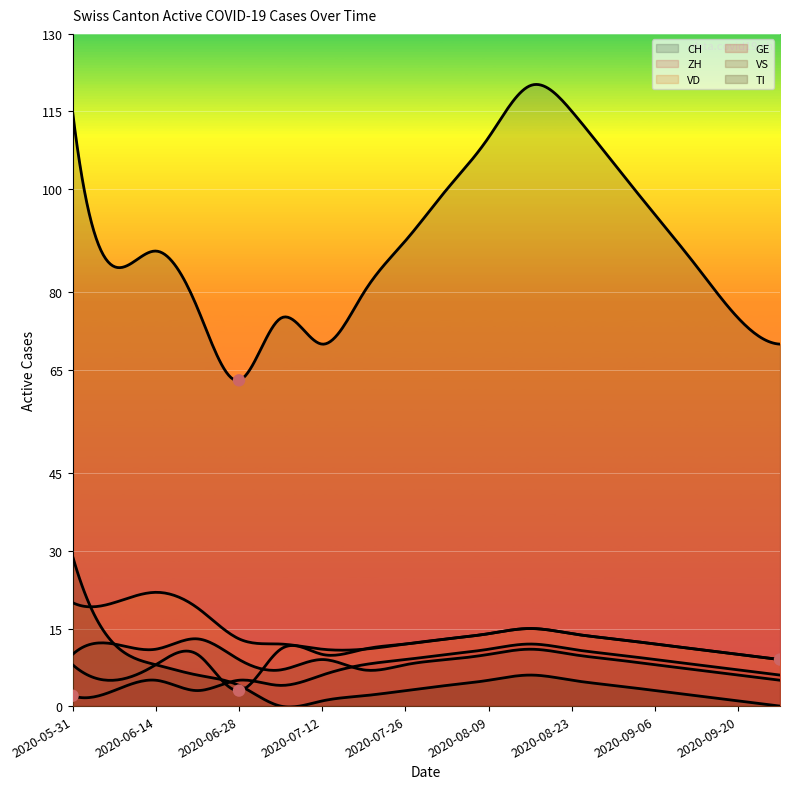

Which series contains the highest Y value?

CH